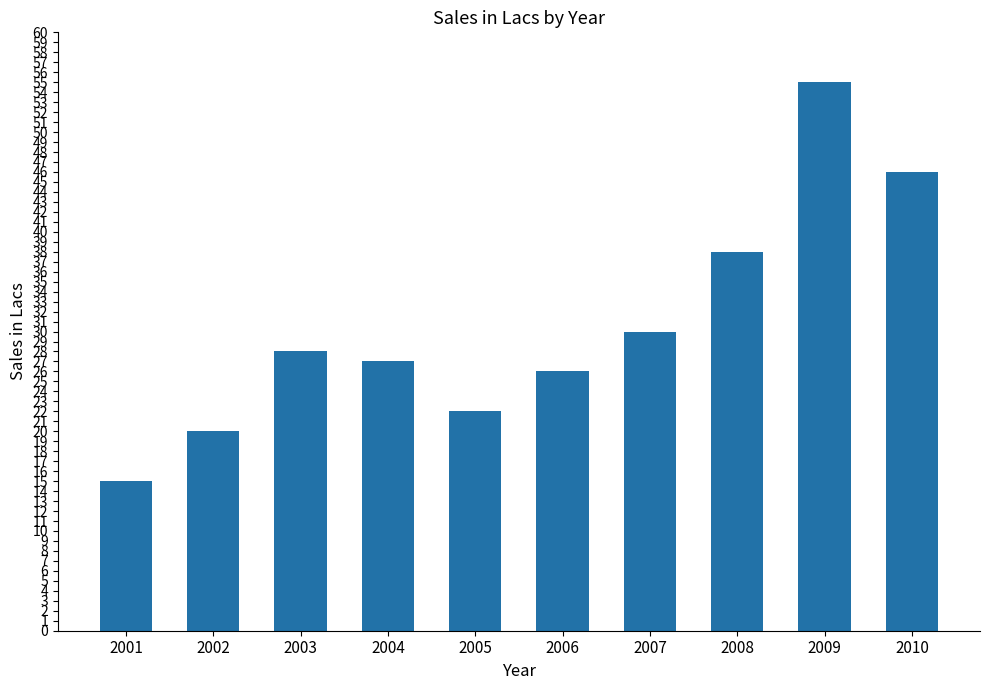

Which category has the lowest value across all series?

2001